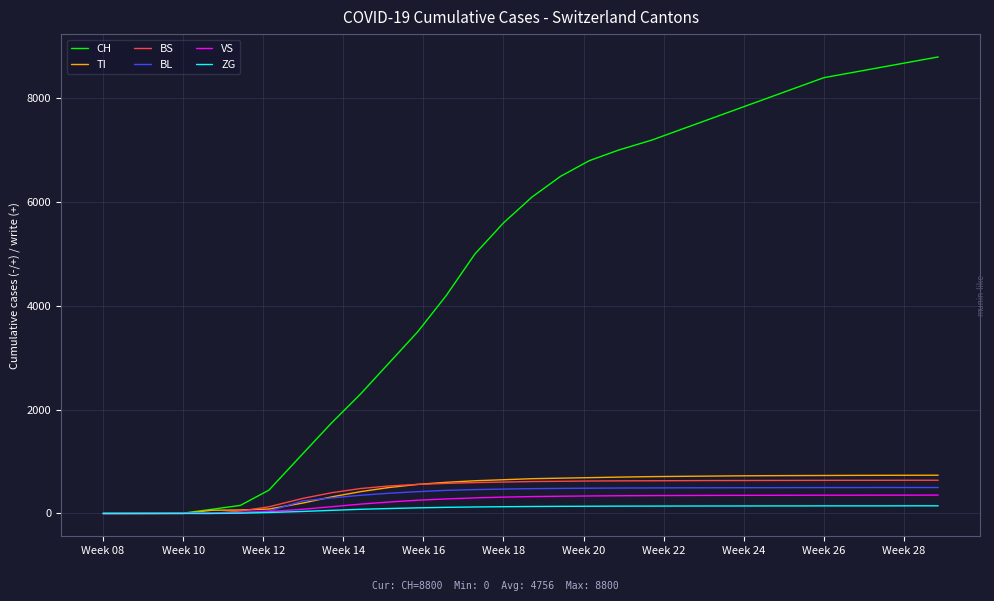

What is the maximum value for VS?

354